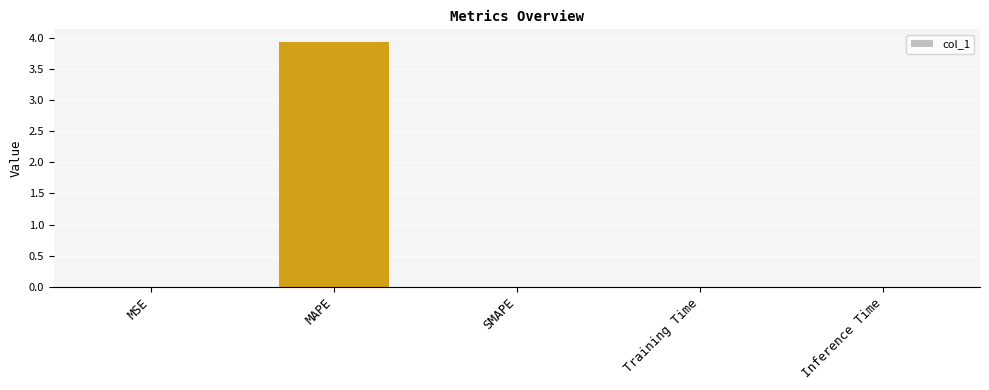

Does the chart contain stacked bars?

No